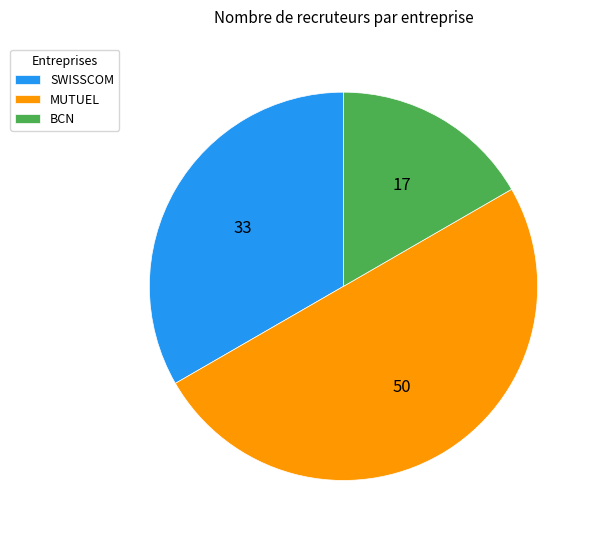

Does SWISSCOM account for over 50% of the chart?

No